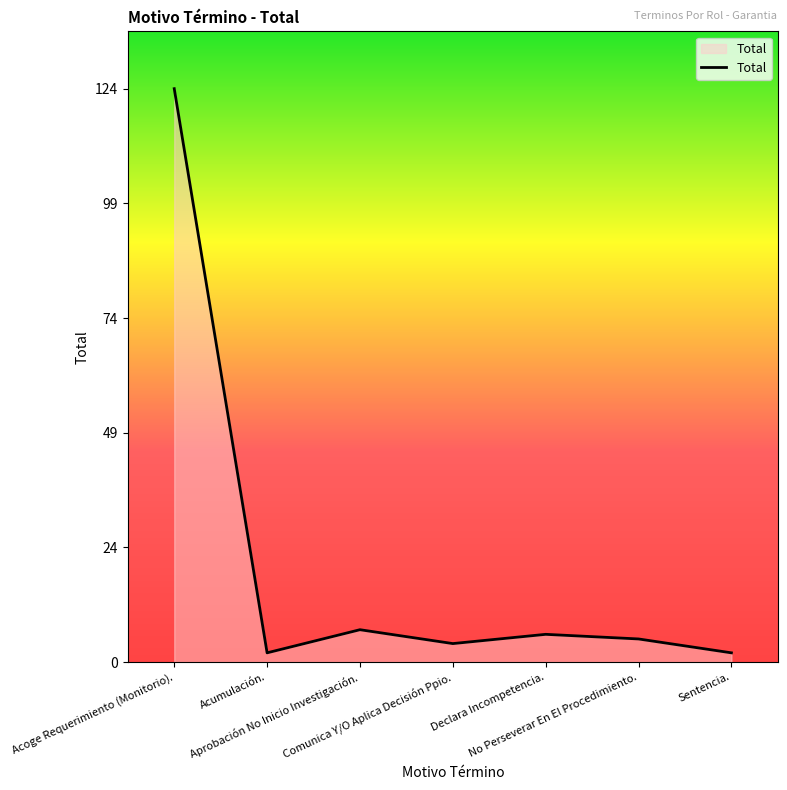

Reading right to left, list all the values displayed in this chart.

Sentencia.=2	No Perseverar En El Procedimiento.=5	Declara Incompetencia.=6	Comunica Y/O Aplica Decisión Ppio.=4	Aprobación No Inicio Investigación.=7	Acumulación.=2	Acoge Requerimiento (Monitorio).=124